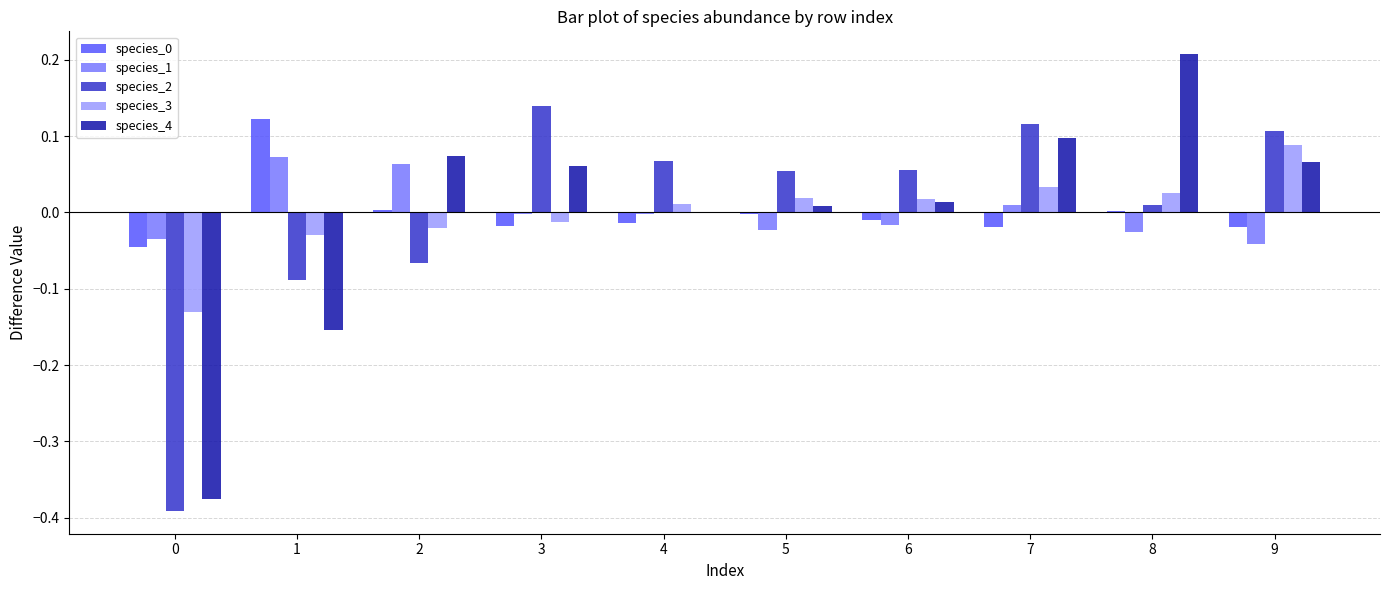

Is it true that species_1 equals -0.0 at 4?

True